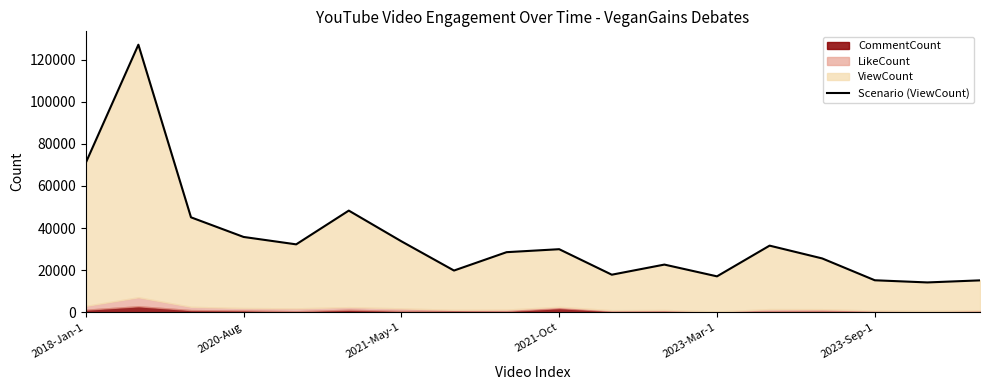

Reading left to right, list all the values displayed in this chart.

70988	127094	45095	35771	32253	48290	33700	19815	28539	29951	17838	22643	17055	31646	25565	15193	14164	15147